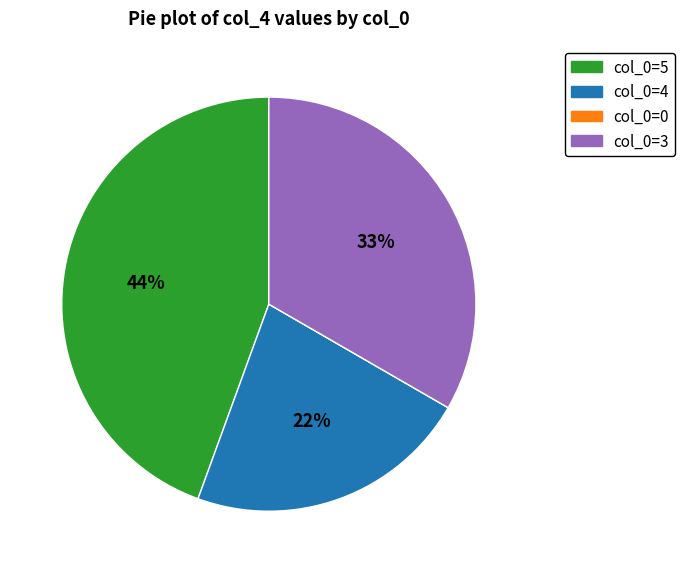

To the nearest percent, what is the difference between the largest and smallest slice percentages?

44%